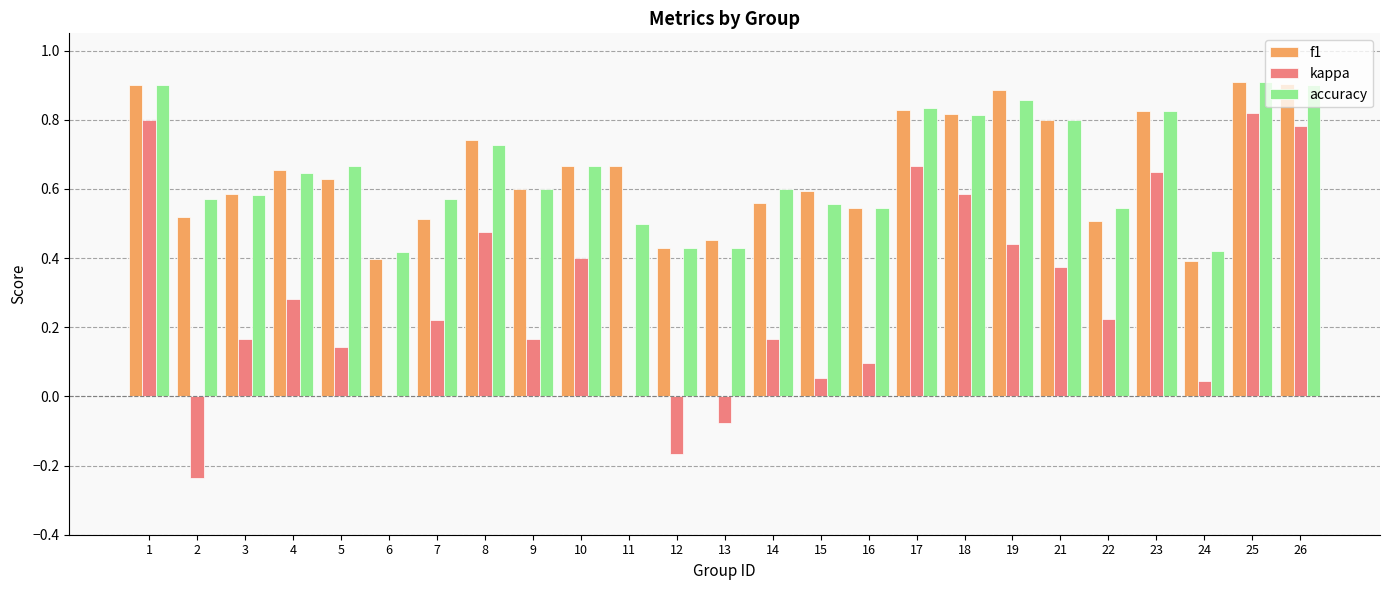

At which category is the sum across all series the highest?

25